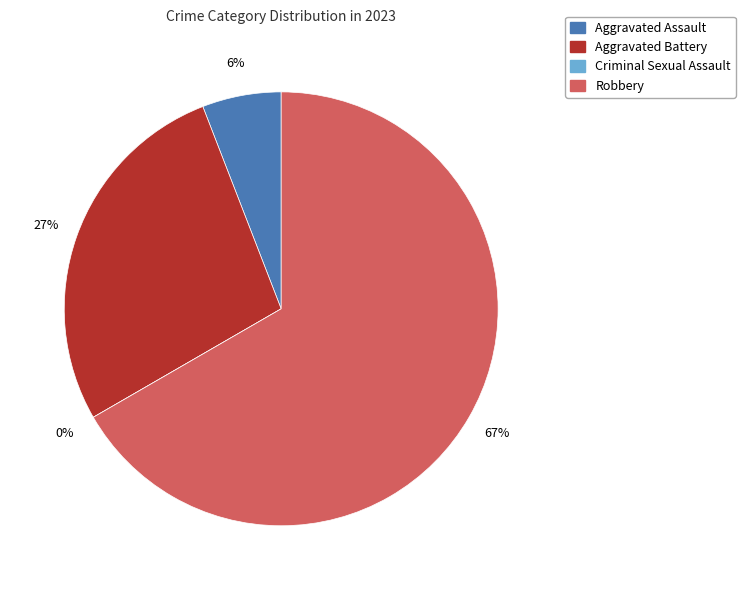

Count the number of slices in the pie.

4